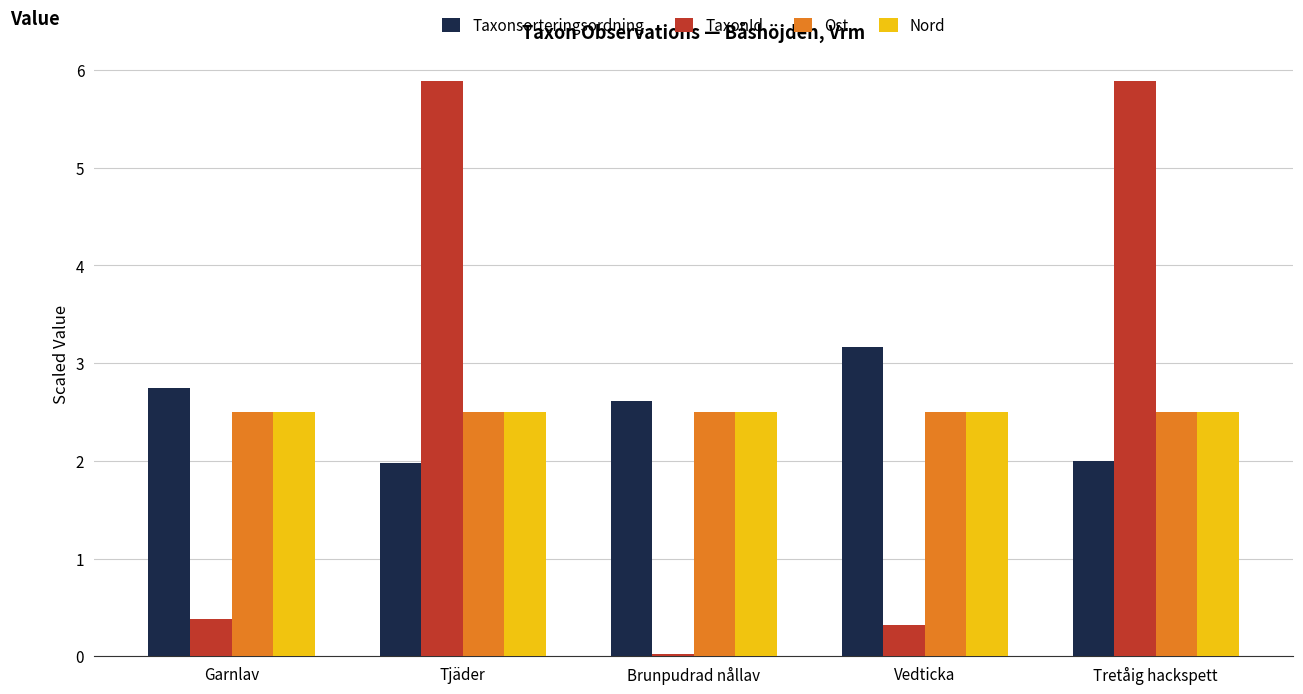

True or false: Ost has a value of 4.0 at Vedticka.

False